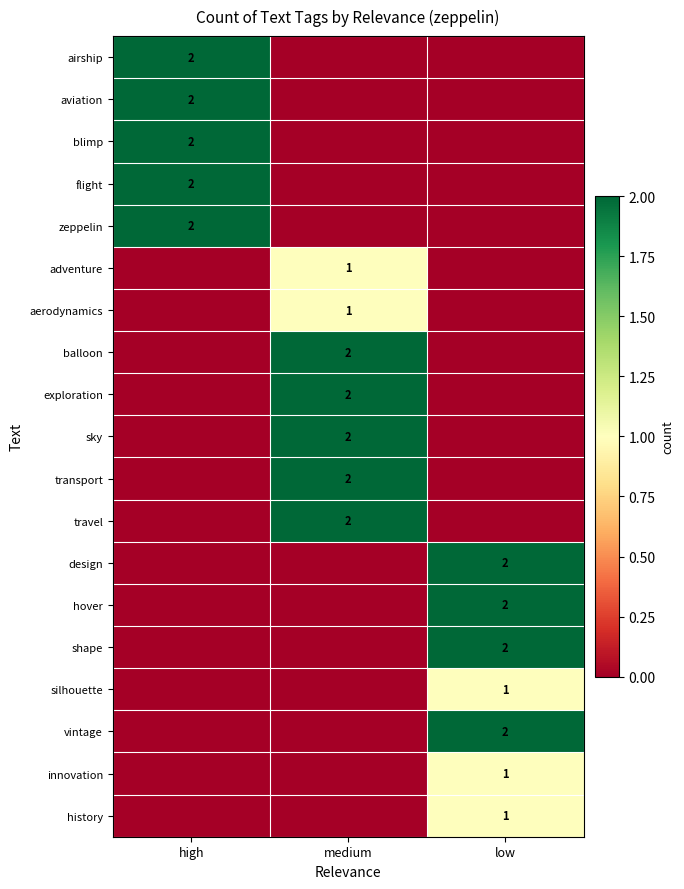

The value of zeppelin at high is 2. True or false?

True